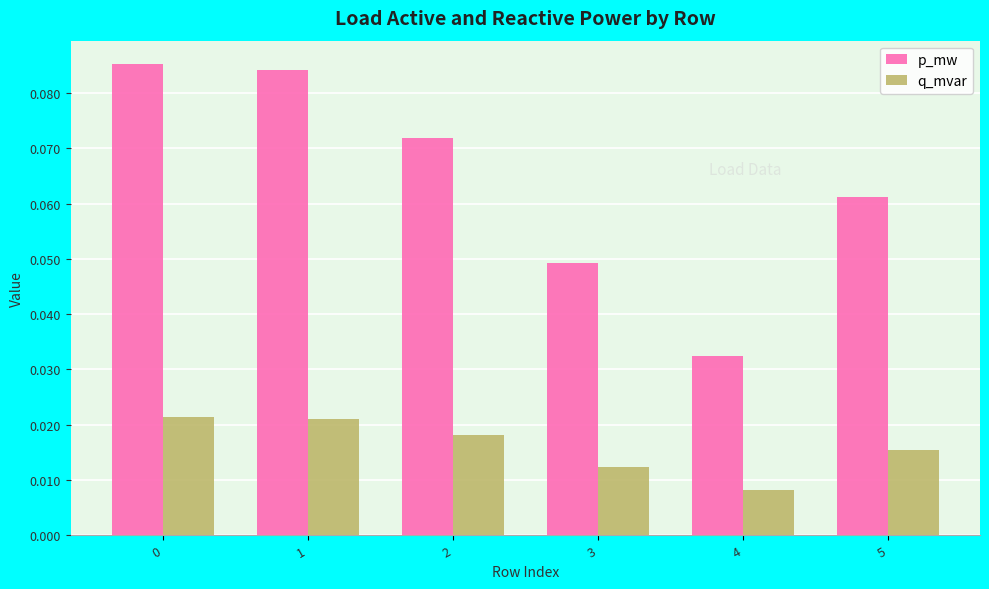

The value of p_mw at 3 is 0.1. True or false?

False